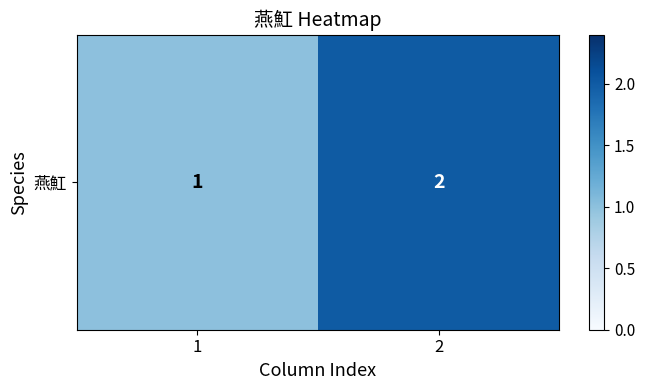

Reading right to left, extract all data points from this chart.

2	1